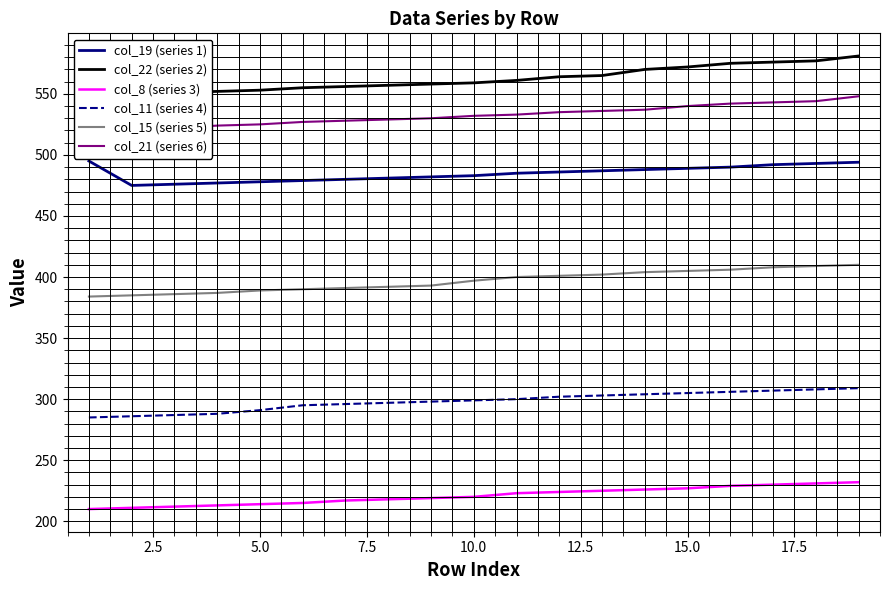

True or false: col_21 (series 6) and col_22 (series 2) intersect in this chart.

False